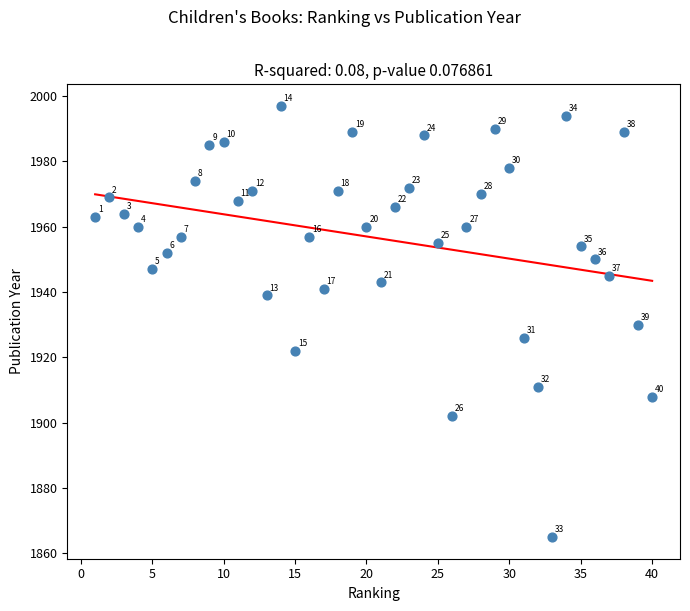

What is the range of Y values (max minus min)?

132